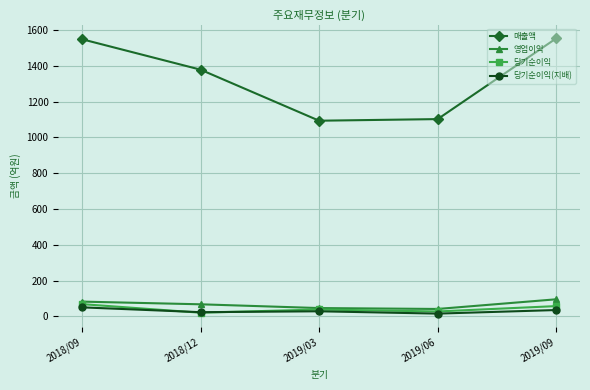

True or false: 매출액 and 당기순이익 intersect in this chart.

False